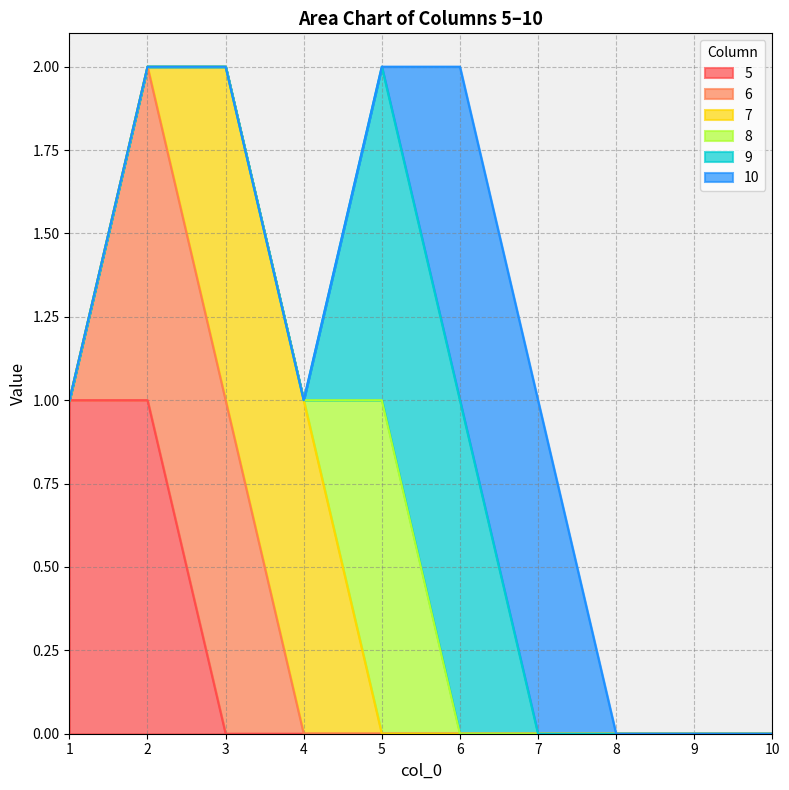

Which has a higher value, 5 or 3?

5